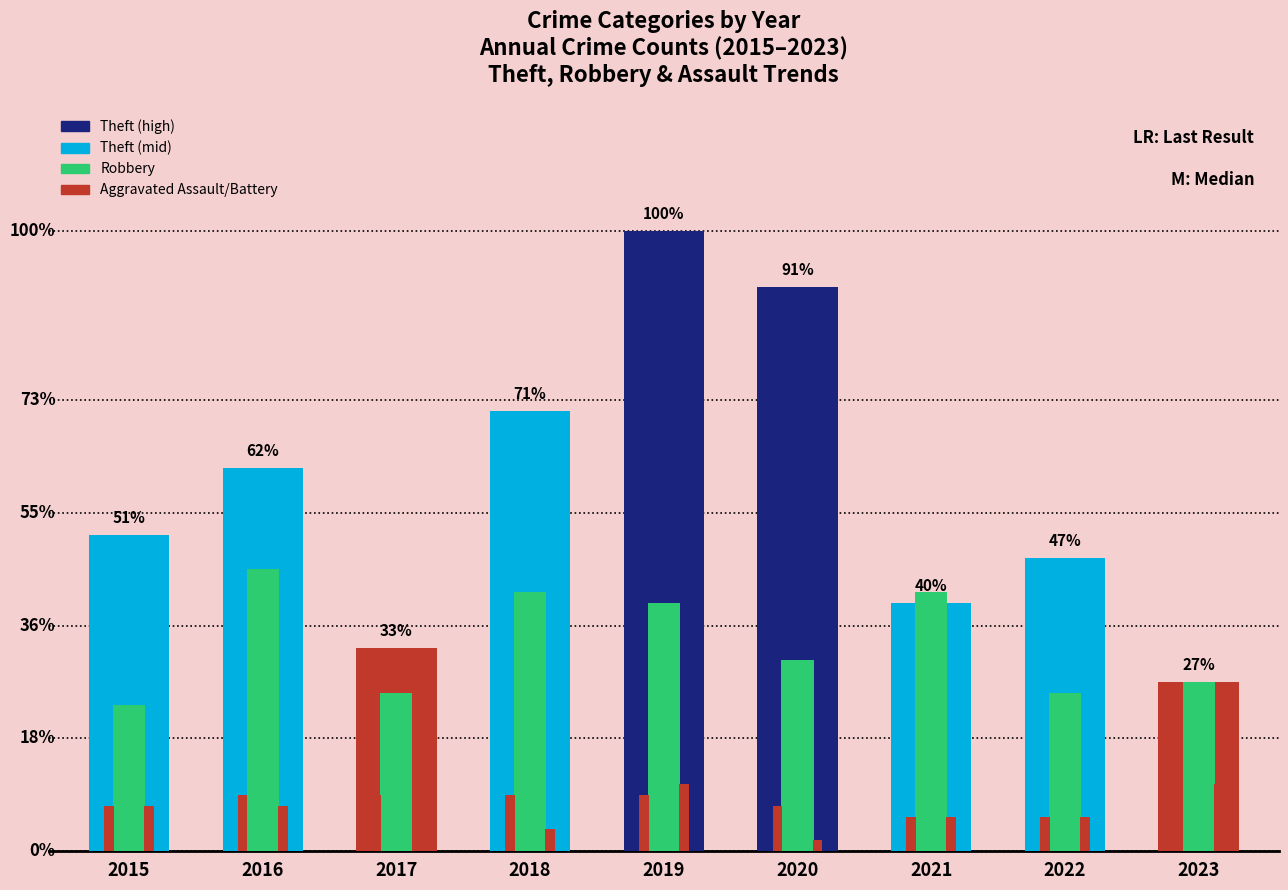

Does the chart contain stacked bars?

No